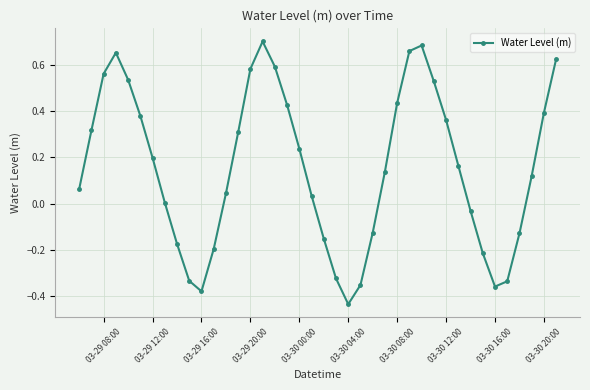

What is the difference between the maximum and minimum values?

1.1